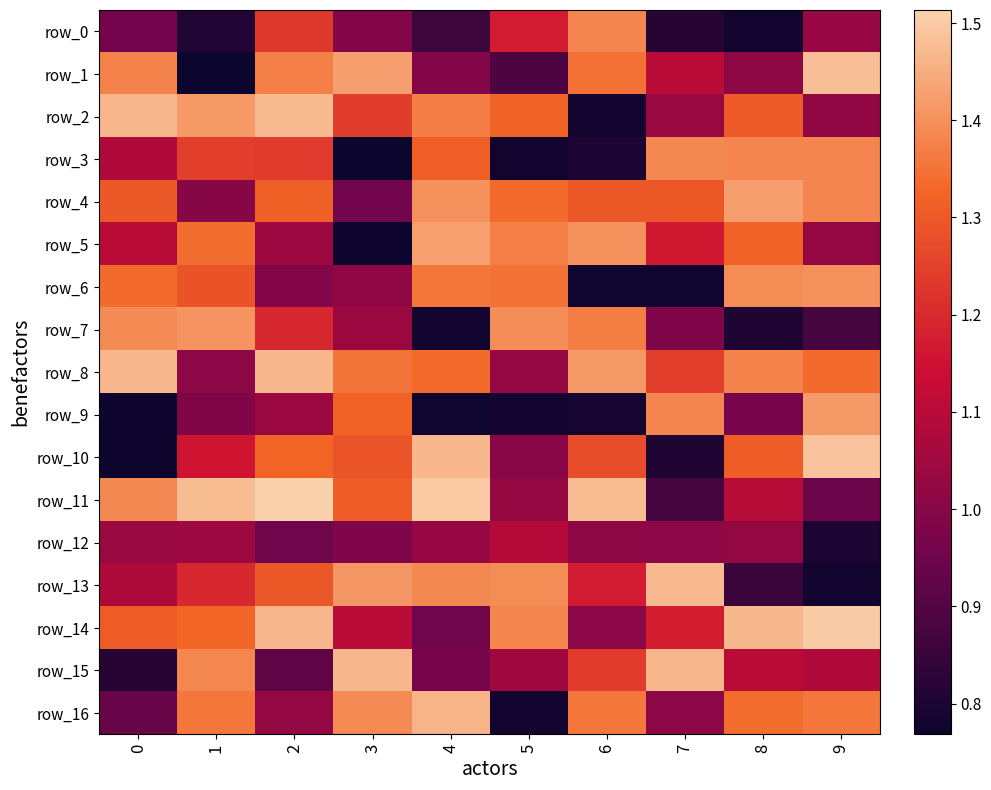

At which label is row_14 closest to 1?

6